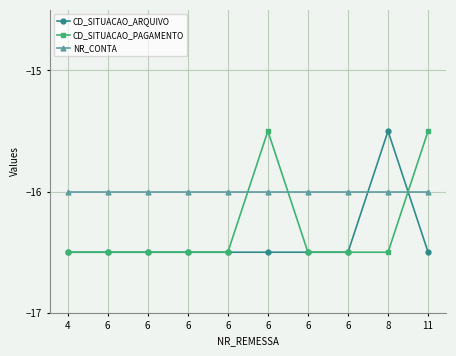

Does the chart have visible grid lines?

Yes